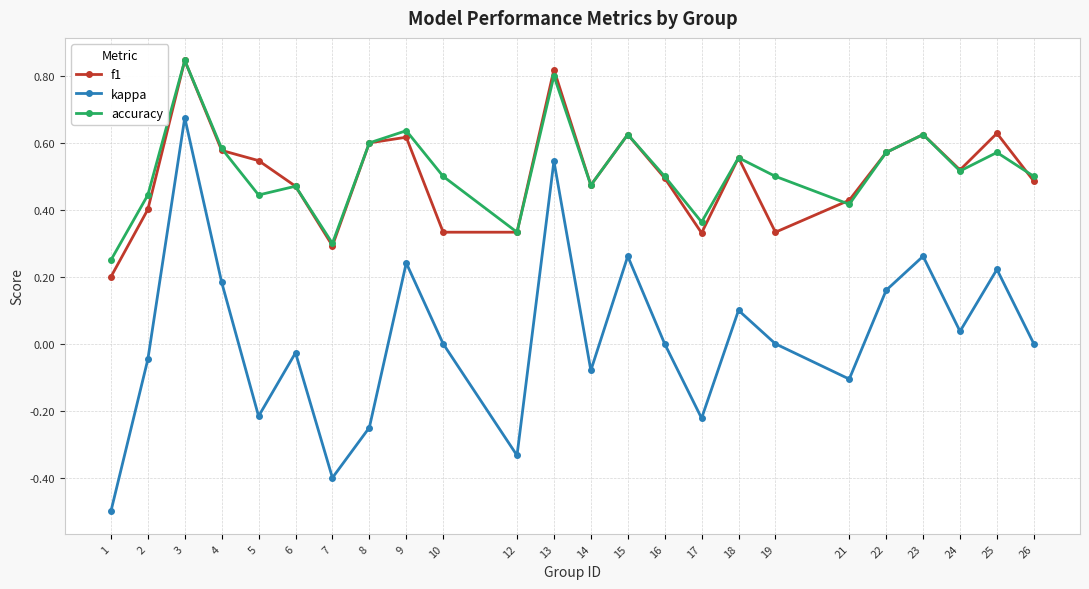

Rank the series at 19 from highest to lowest value.

accuracy, f1, kappa